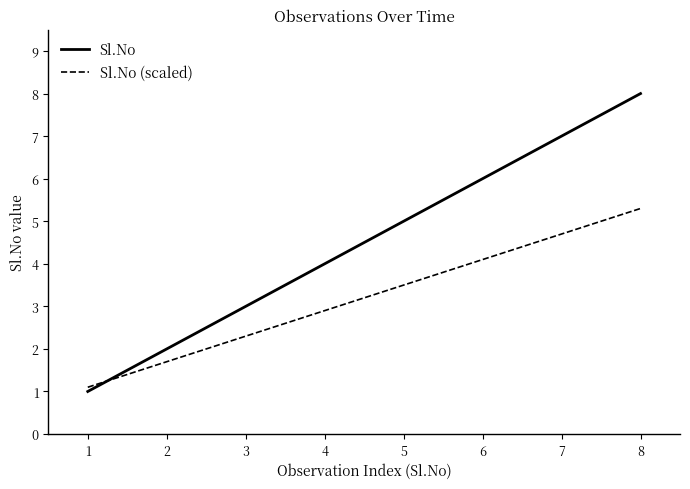

Does the chart have visible grid lines?

No